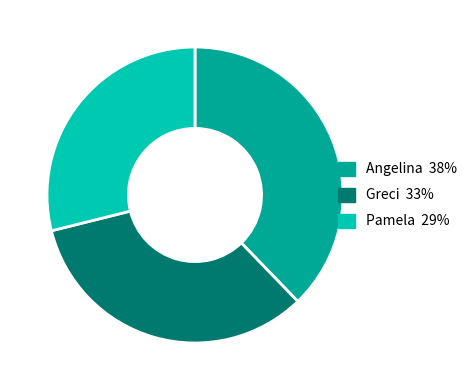

Count the number of slices in the pie.

3